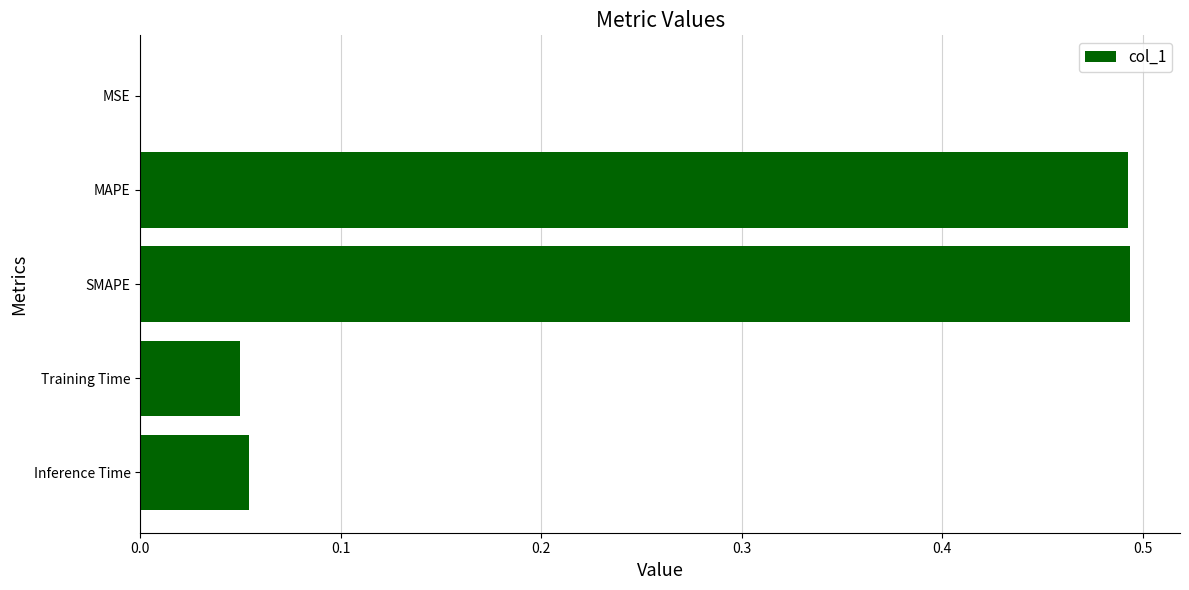

Are the bars horizontal?

Yes